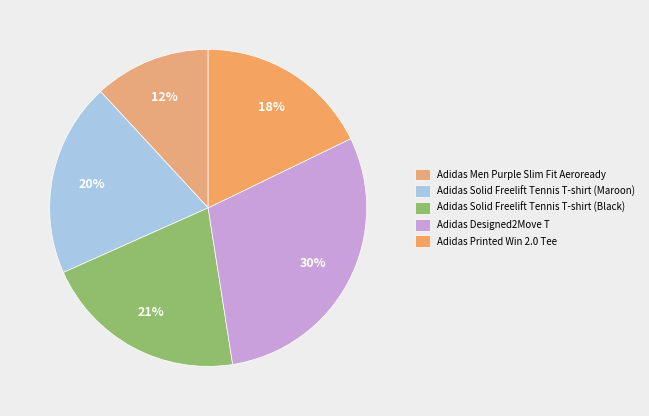

Which slice is the smallest?

Adidas Men Purple Slim Fit Aeroready